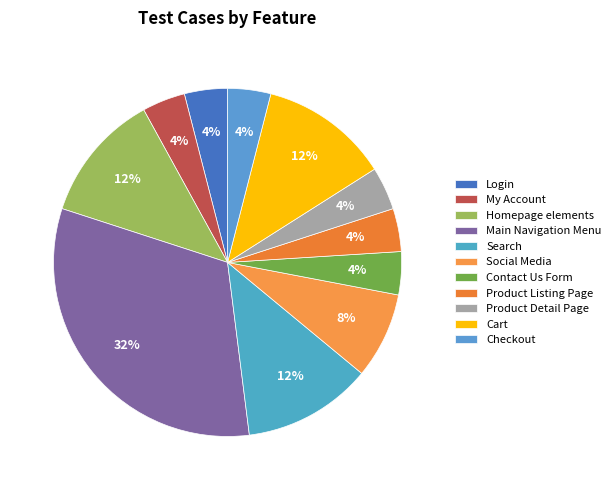

Is Cart the majority of the pie?

No